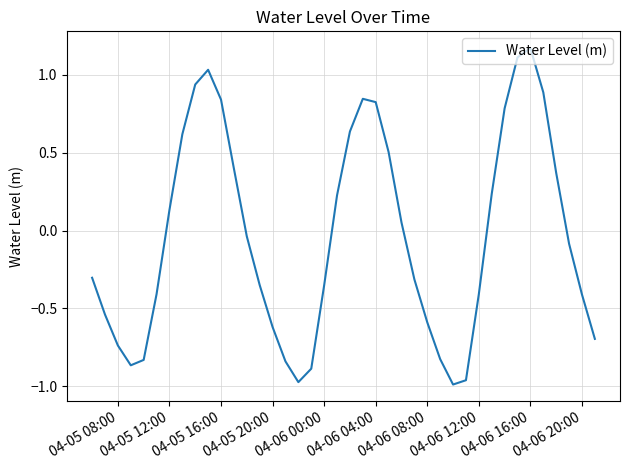

What is the difference between the maximum and minimum values?

2.2